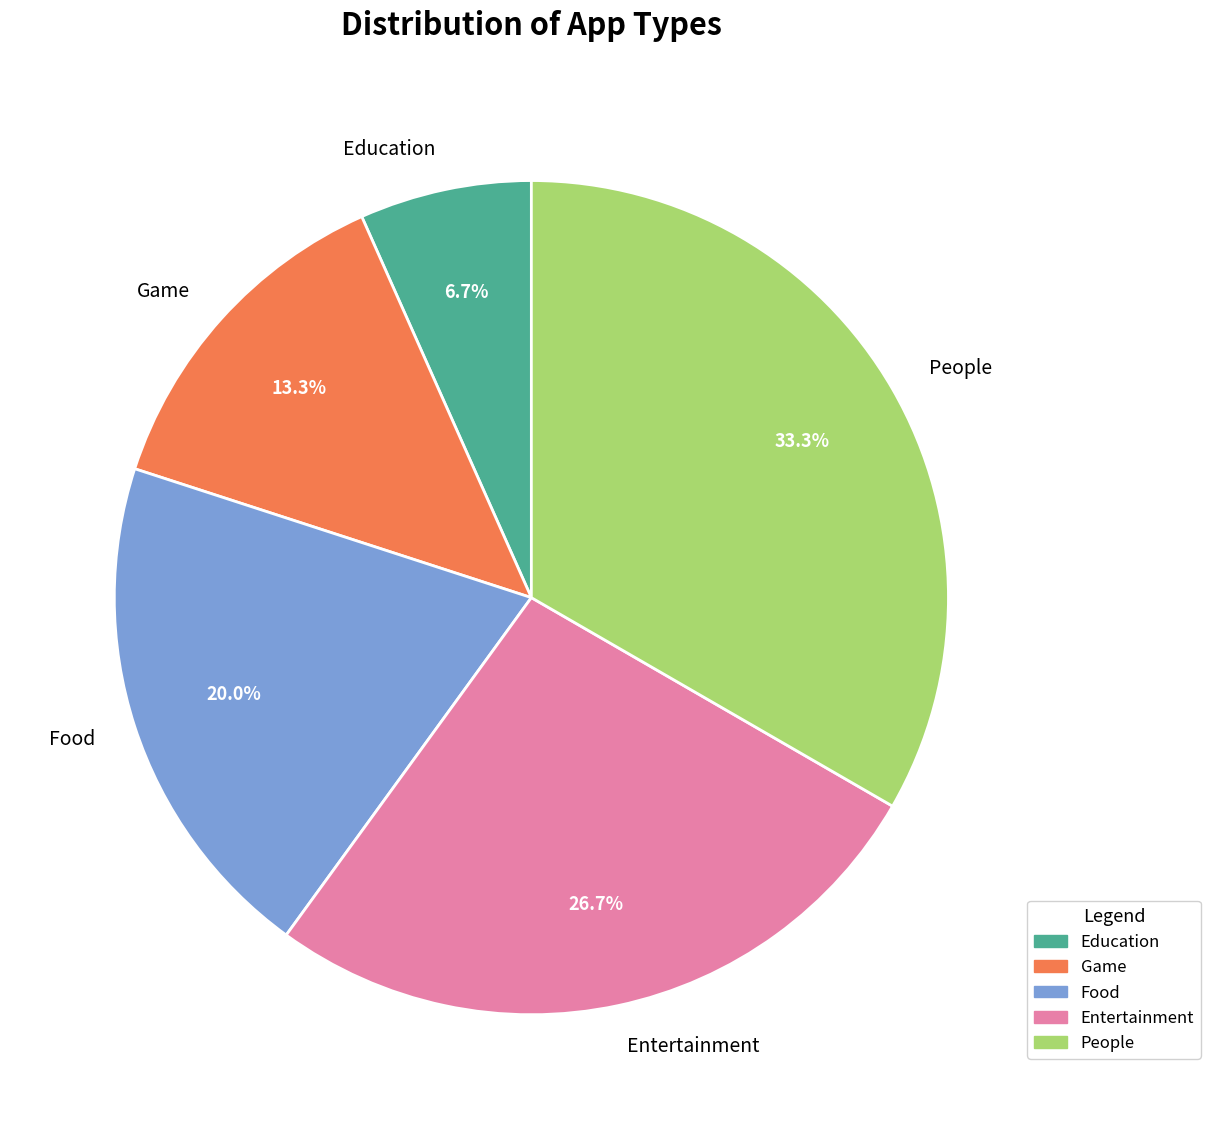

To the nearest percent, what percentage of the pie is Game?

13%